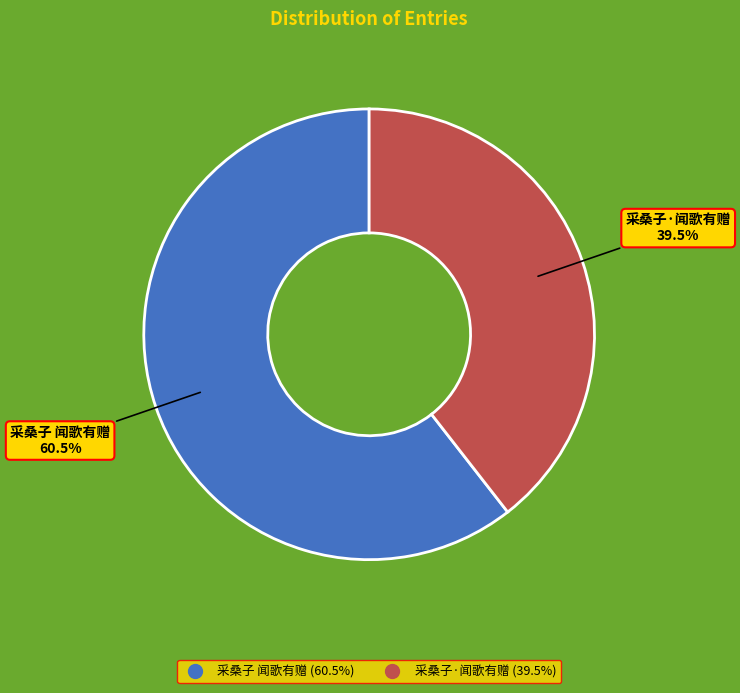

What percentage is NOT represented by 采桑子·闻歌有赠?

60.5%